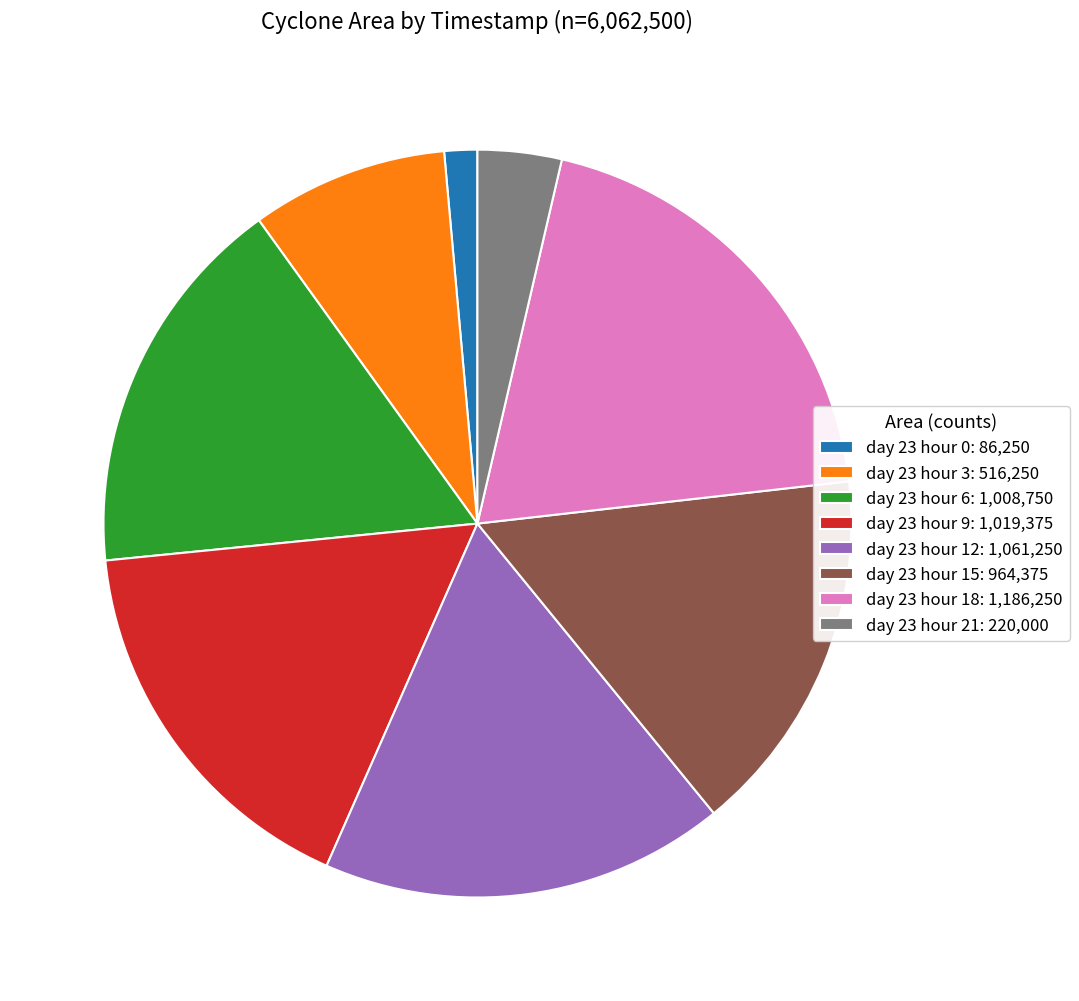

Is day 23 hour 12: 1,061,250 the majority of the pie?

No